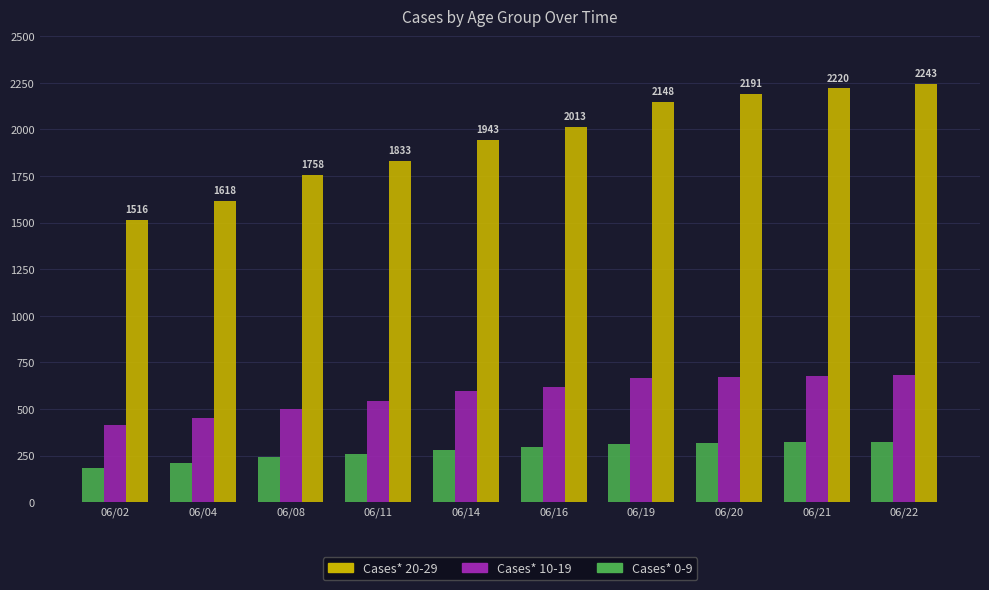

Rank the series at 06/02 from lowest to highest value.

Cases* 0-9, Cases* 10-19, Cases* 20-29